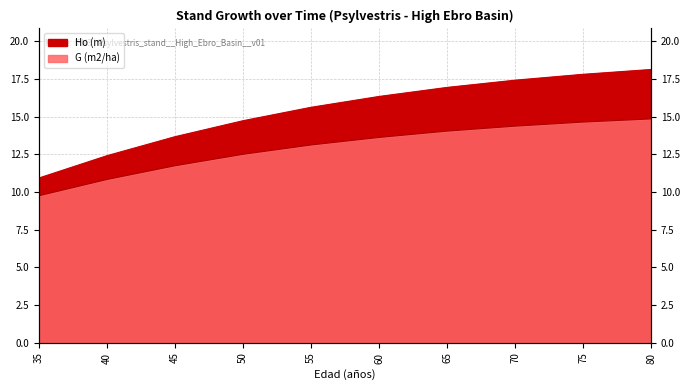

Reading right to left, what are all the values shown in this chart?

Ho (m): 80=18.1	75=17.8	70=17.4	65=16.9	60=16.4	55=15.6	50=14.7	45=13.7	40=12.4	35=10.9
G (m2/ha): 80=14.9	75=14.7	70=14.4	65=14.1	60=13.6	55=13.1	50=12.5	45=11.8	40=10.8	35=9.8